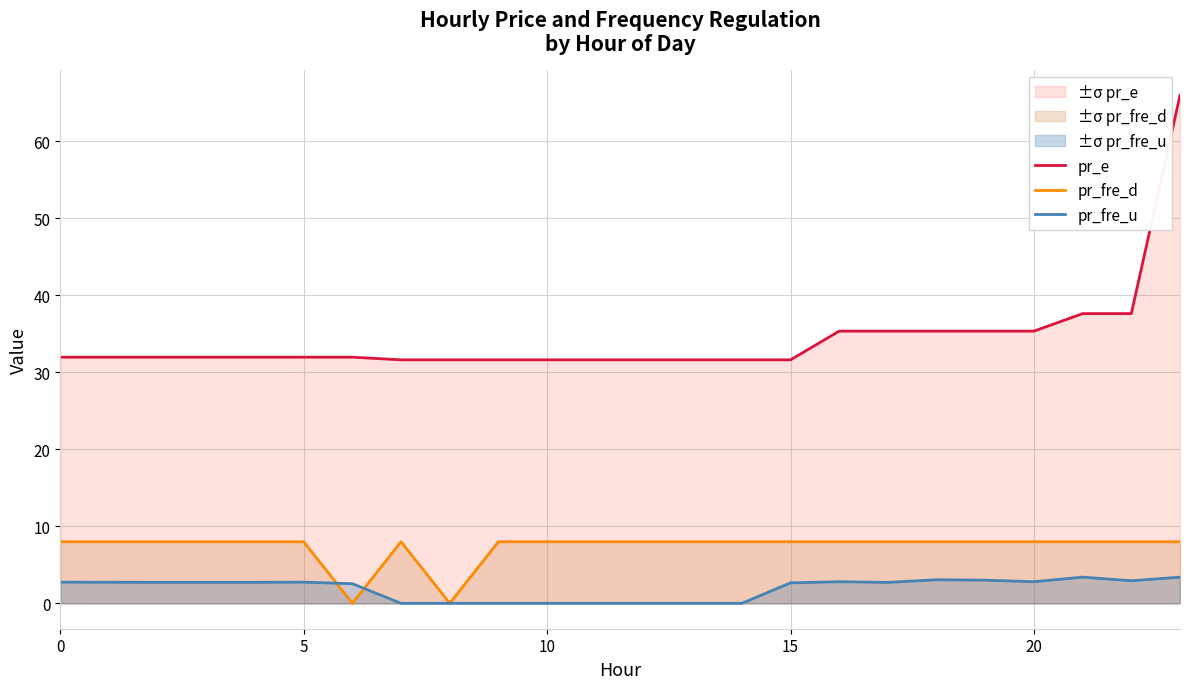

Which series has the largest range (max minus min)?

pr_e